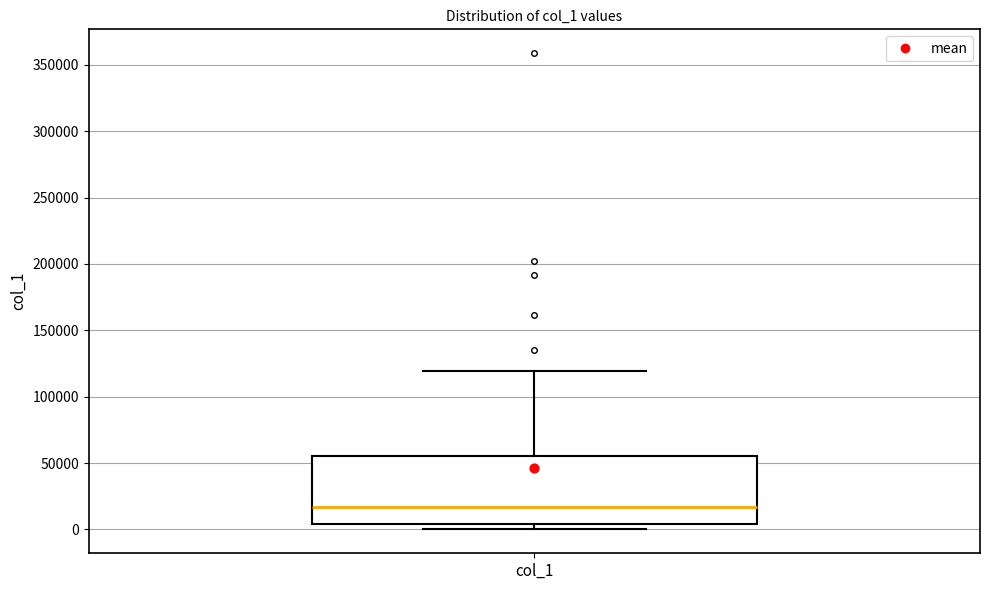

Transcribe this box plot: give where the median line is, the range the box spans, and where the two whiskers end, as read against the y-axis. The values are not printed on the chart, so give them approximately, as read against the axis.

median 15000, box 5000 to 55000, whiskers 0 to 120000